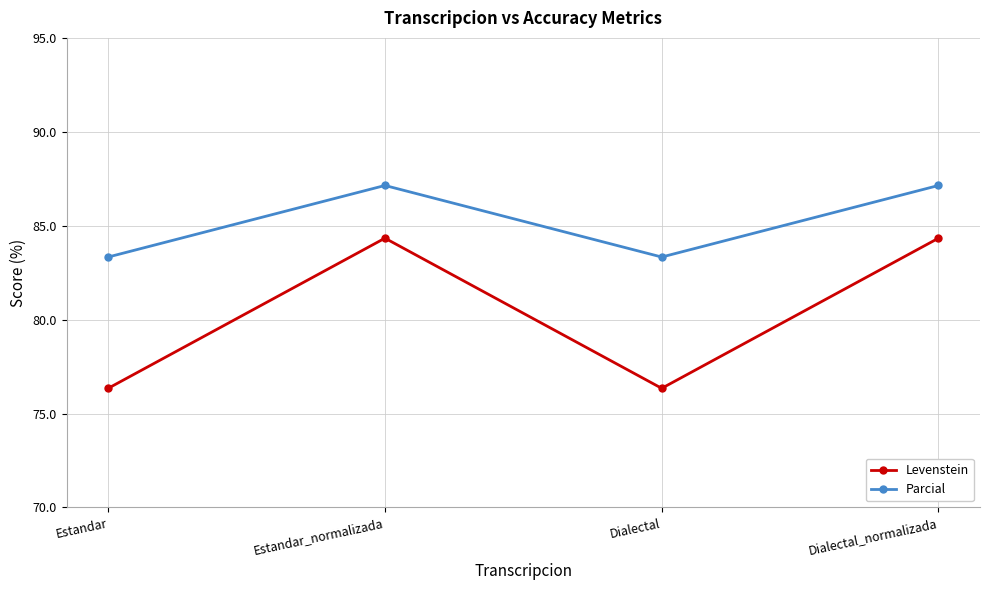

How many values in the Levenstein series are below 84?

2